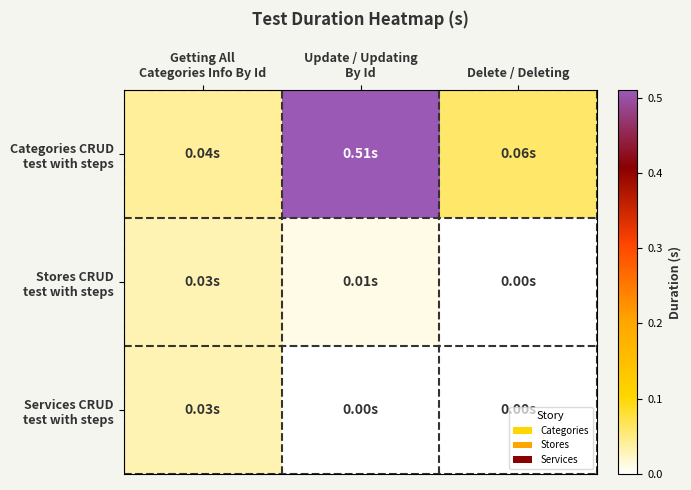

At which category does the chart reach its minimum across all series?

Delete / Deleting